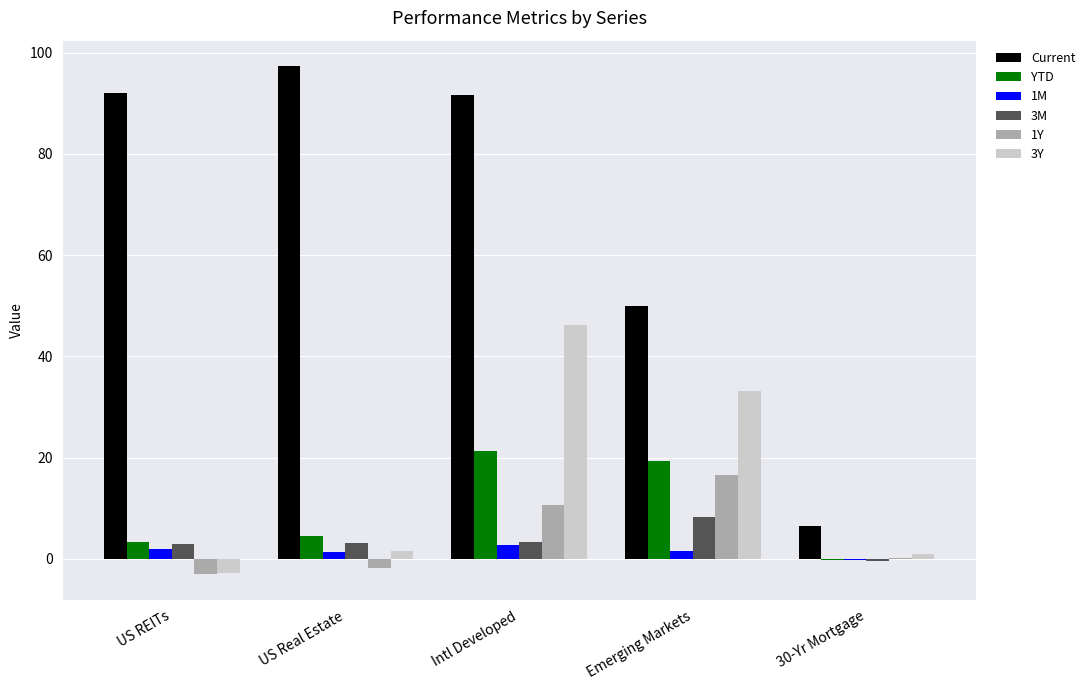

At which label does 1M first exceed 1?

US REITs